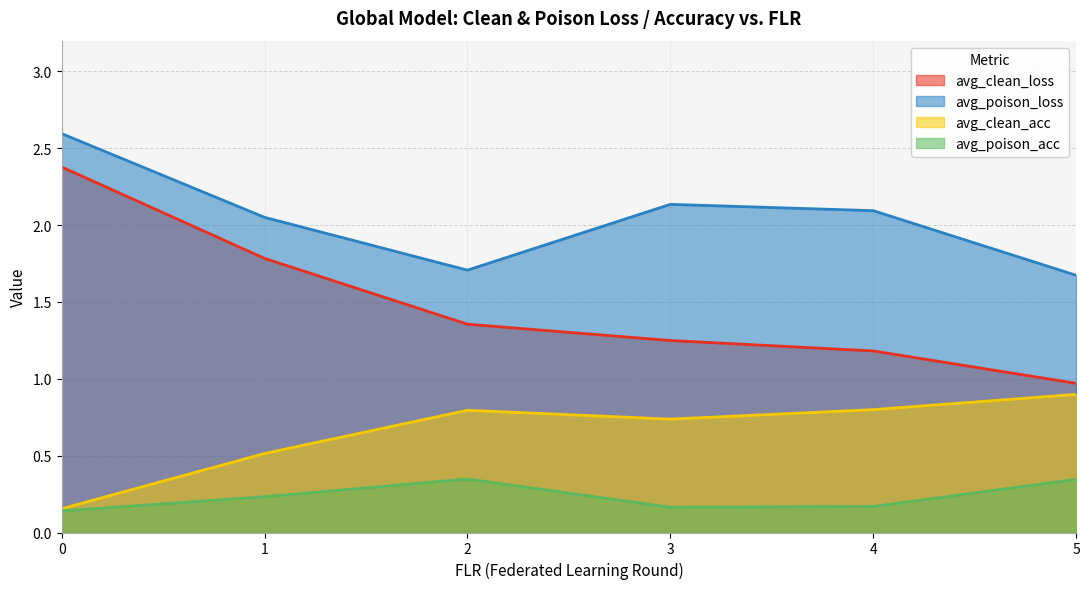

True or false: avg_poison_acc and avg_clean_acc intersect in this chart.

False